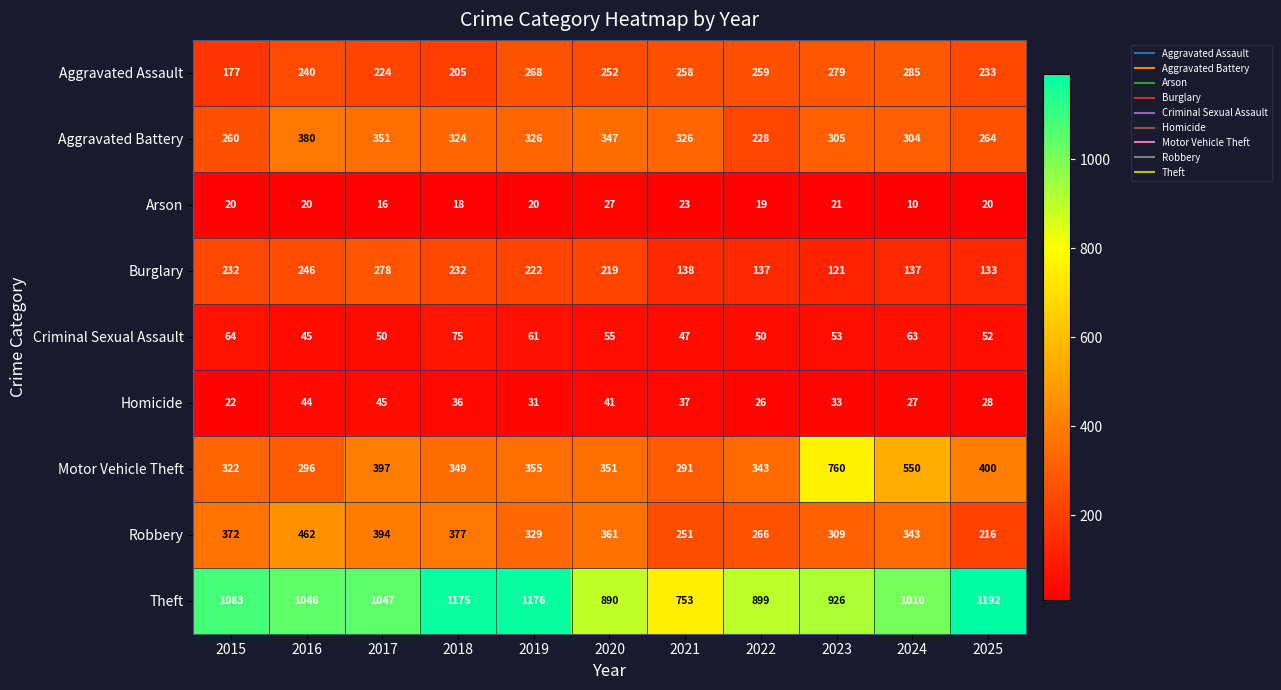

What is the total value across all series at 2022?

2227